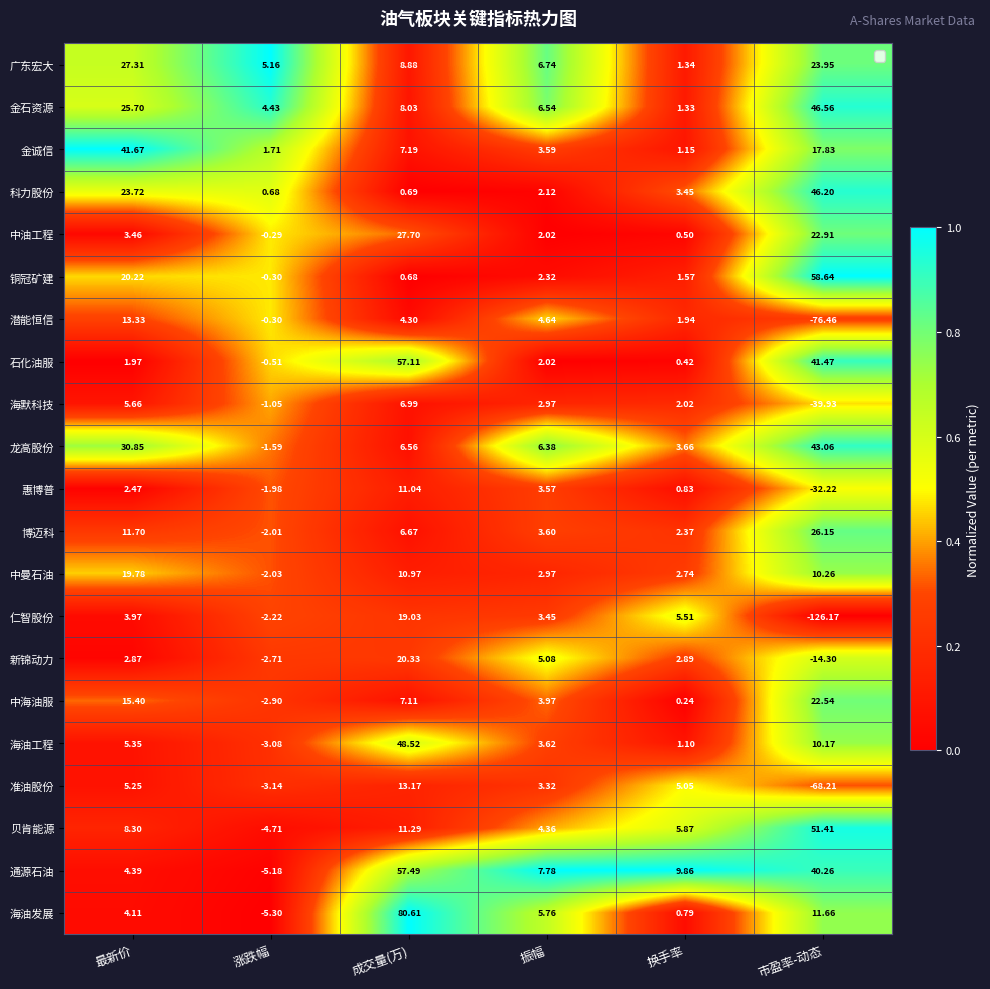

Which category has the highest value across all series?

成交量(万)